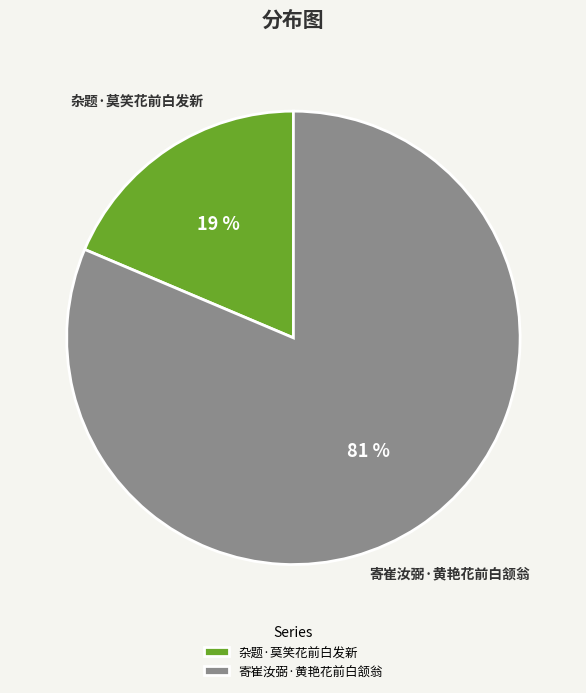

How many slices are in this pie chart?

2